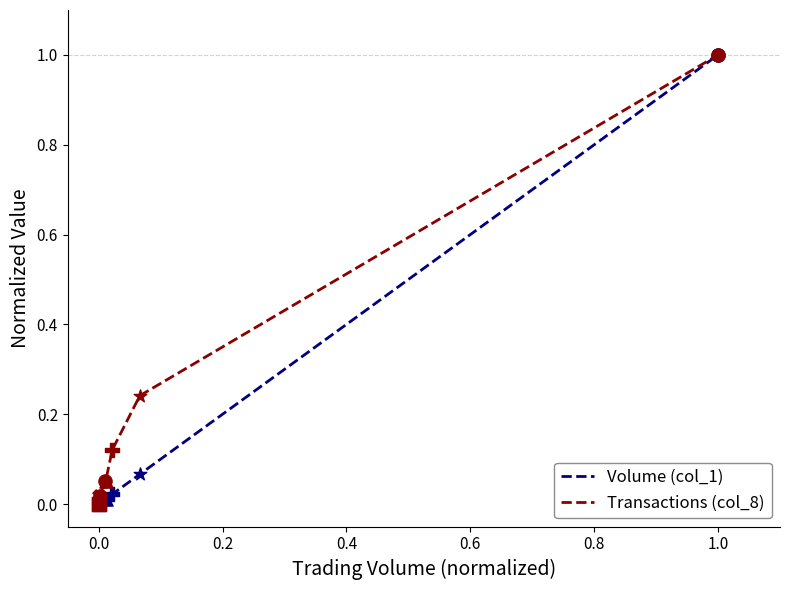

What are all the series names shown in the legend?

Volume (col_1), Transactions (col_8)